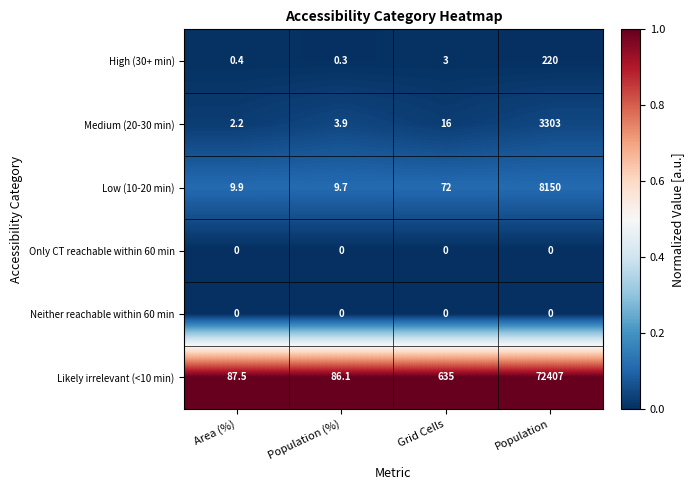

Reading left to right, list all the values displayed in this chart.

High (30+ min): 0.4	0.3	3.0	220.0
Medium (20-30 min): 2.2	3.9	16.0	3303.0
Low (10-20 min): 9.9	9.7	72.0	8150.0
Only CT reachable within 60 min: 0.0	0.0	0.0	0.0
Neither reachable within 60 min: 0.0	0.0	0.0	0.0
Likely irrelevant (<10 min): 87.5	86.1	635.0	72407.0